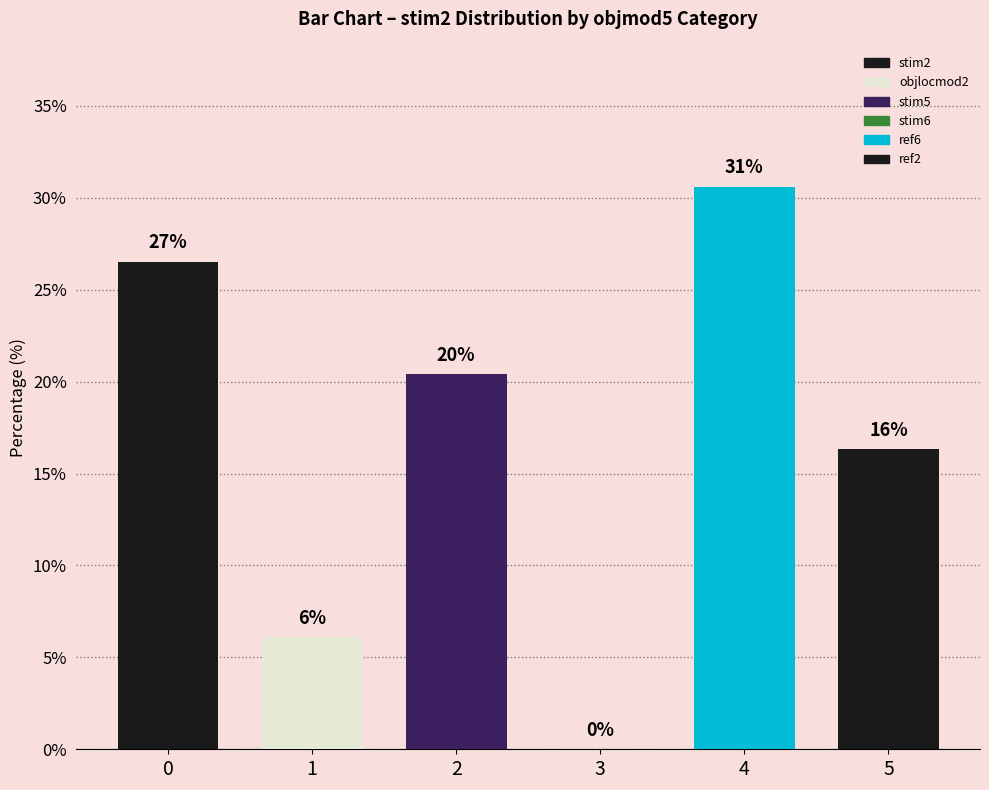

Which category has the lowest value across all series?

3